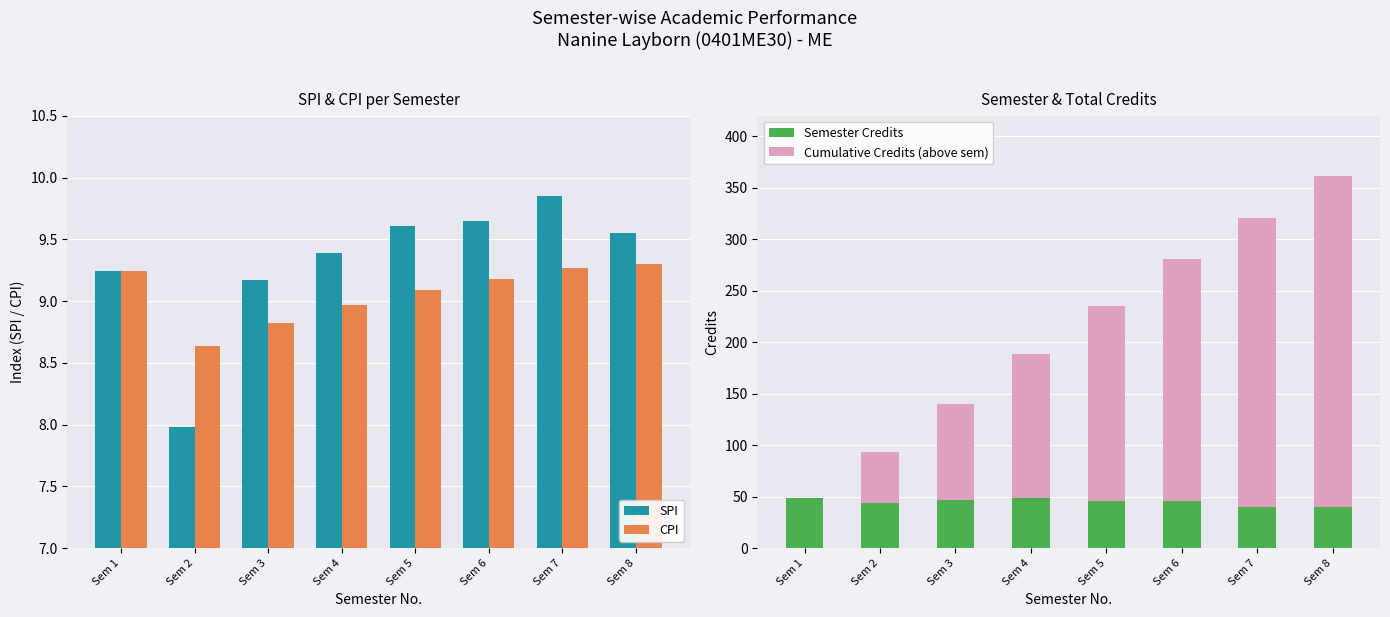

Which label corresponds to the smallest value in the chart?

Sem 1